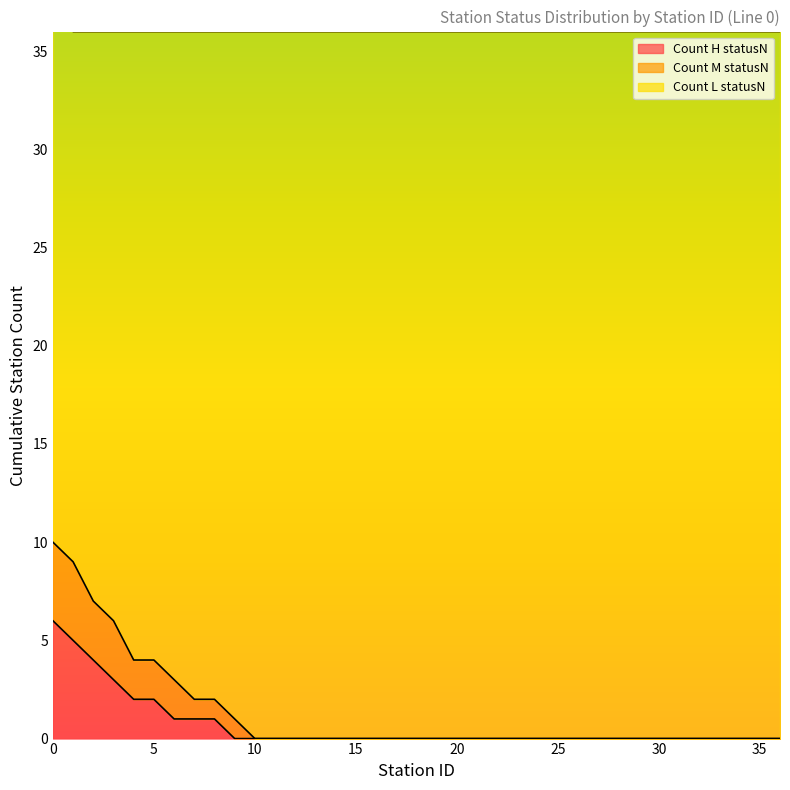

Does the chart display data point markers on the line(s)?

No